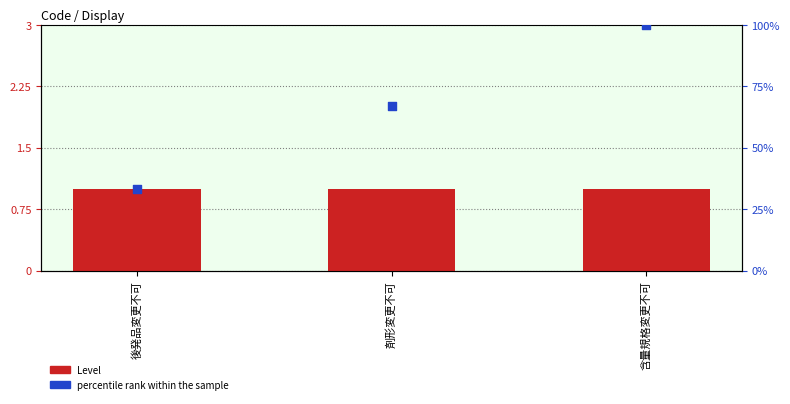

What are all the series names shown in the legend?

Level, percentile rank within the sample